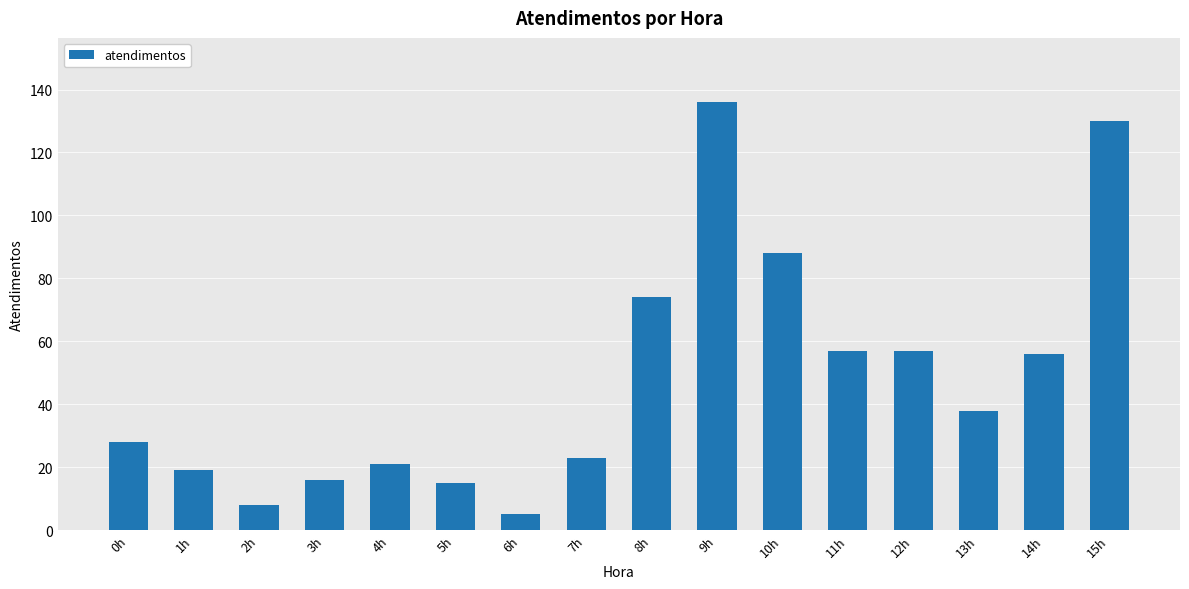

What is the difference between the values at 11h and 8h?

17